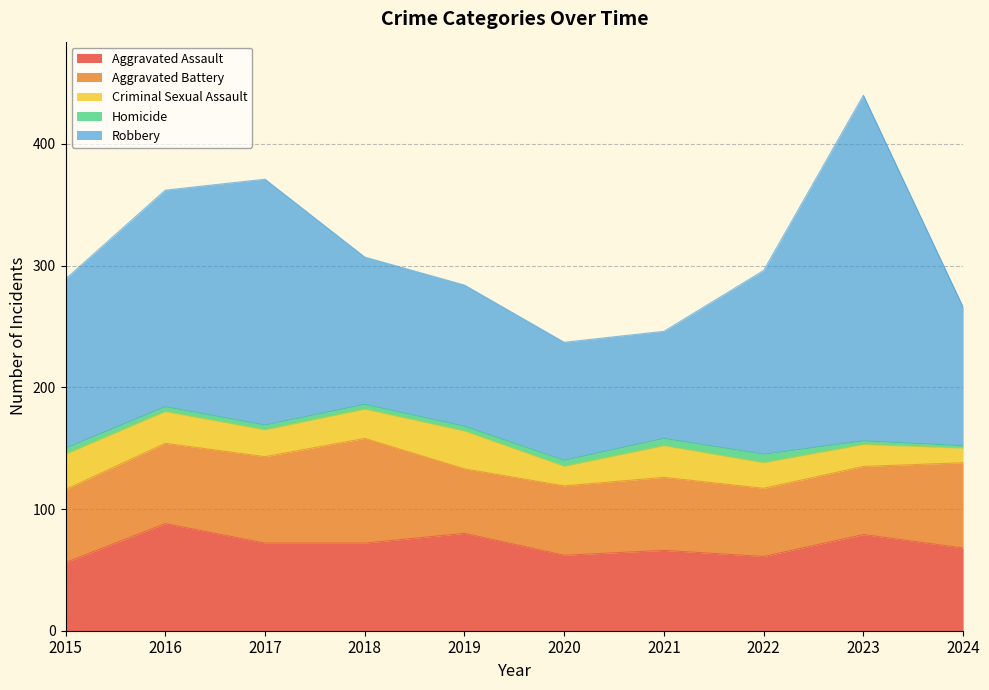

What is the sum of all Criminal Sexual Assault values?

225